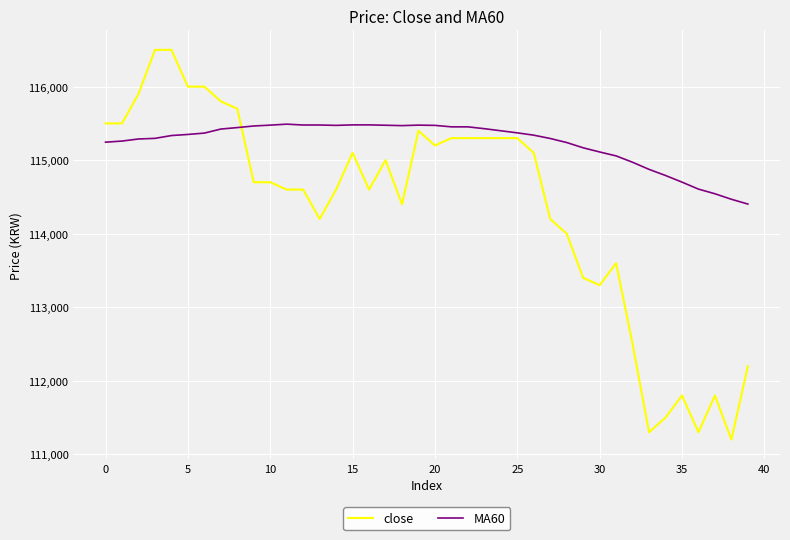

Rank the series by their maximum value, from lowest to highest.

MA60, close